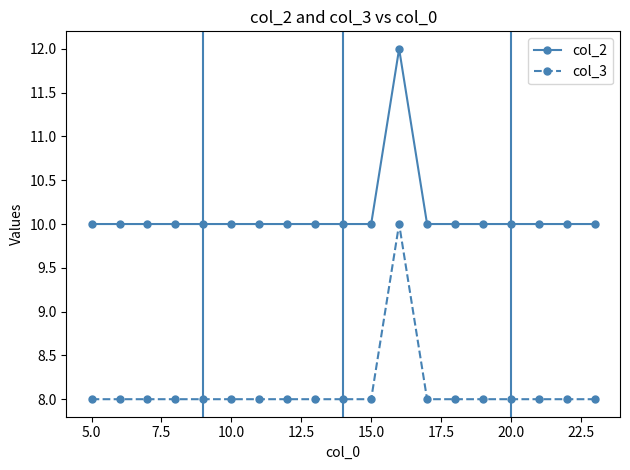

Which series has the largest total across all categories?

col_2